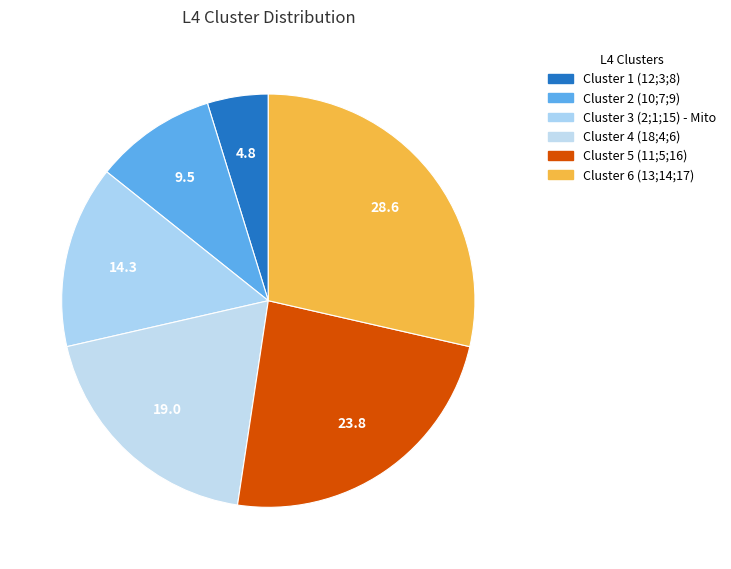

How many segments does this pie chart have?

6